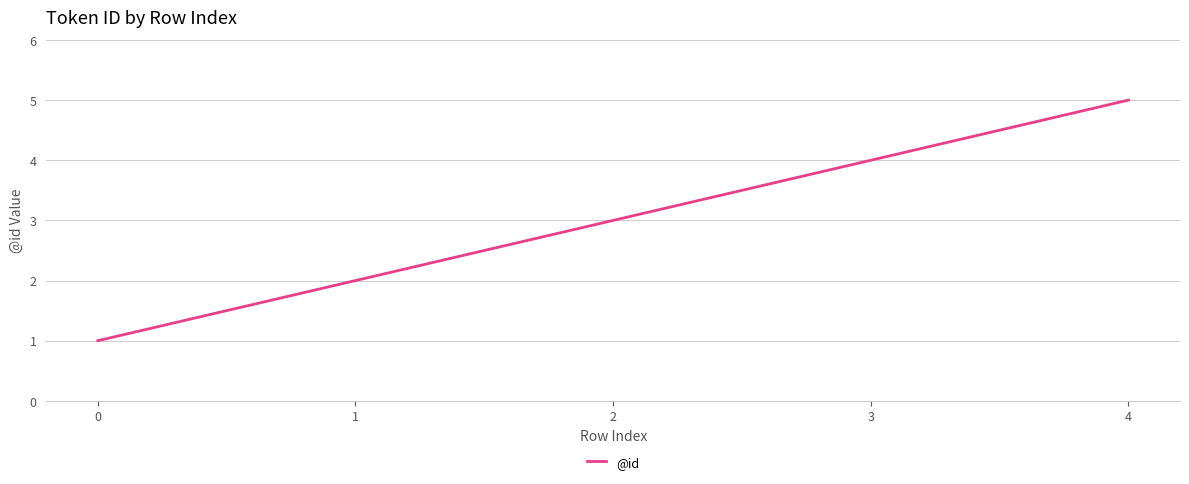

List the labels in order of value, largest first.

4, 3, 2, 1, 0